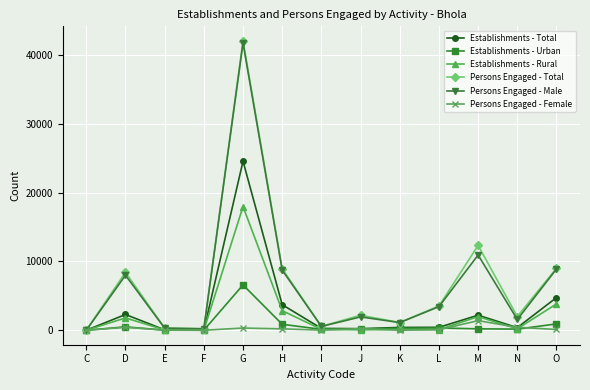

The value of Persons Engaged - Total at O is 9012. True or false?

True